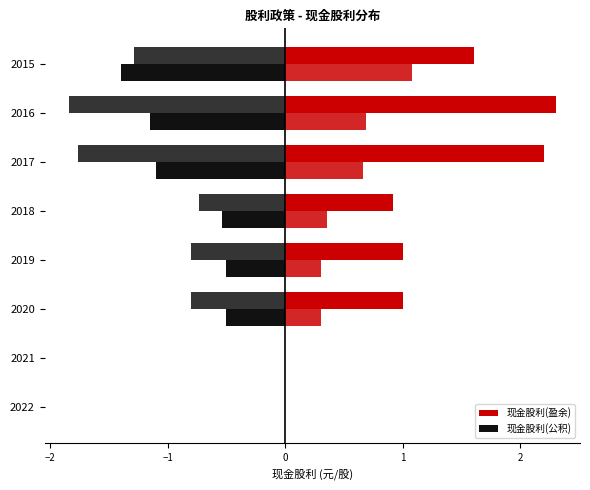

How many bars are there in each group?

2